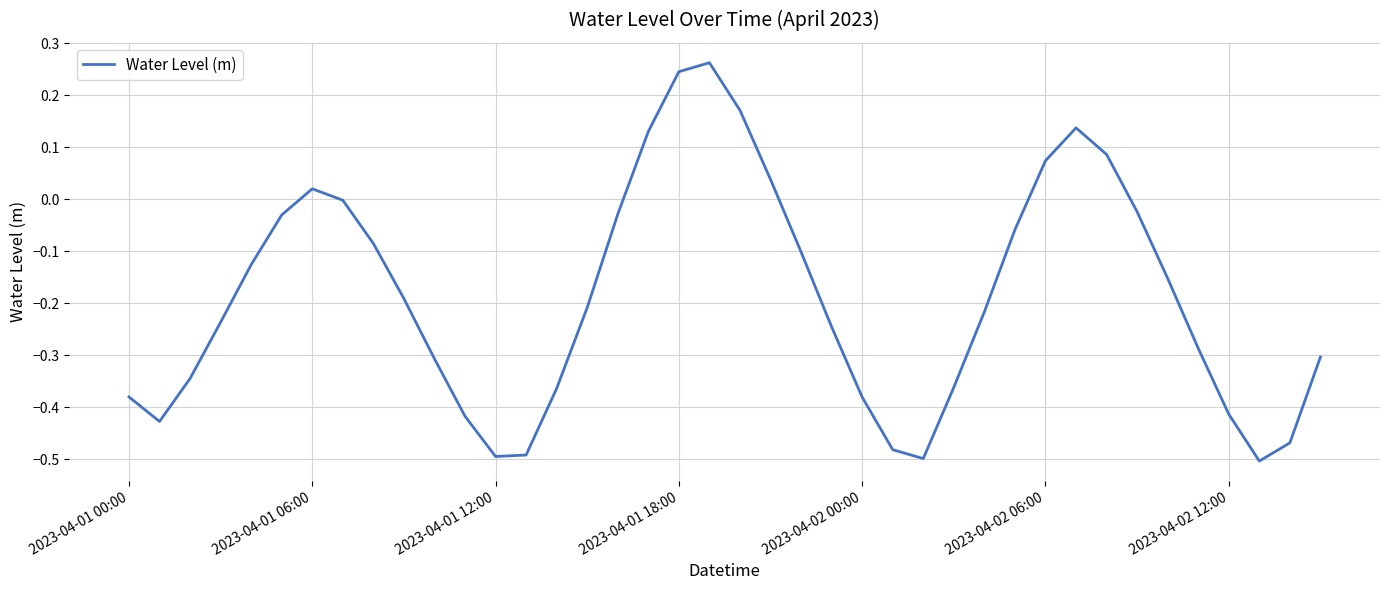

Reading left to right, extract all data points from this chart.

-0.4	-0.4	-0.3	-0.2	-0.1	-0.0	0.0	-0.0	-0.1	-0.2	-0.3	-0.4	-0.5	-0.5	-0.4	-0.2	-0.0	0.1	0.2	0.3	0.2	0.0	-0.1	-0.2	-0.4	-0.5	-0.5	-0.4	-0.2	-0.1	0.1	0.1	0.1	-0.0	-0.2	-0.3	-0.4	-0.5	-0.5	-0.3